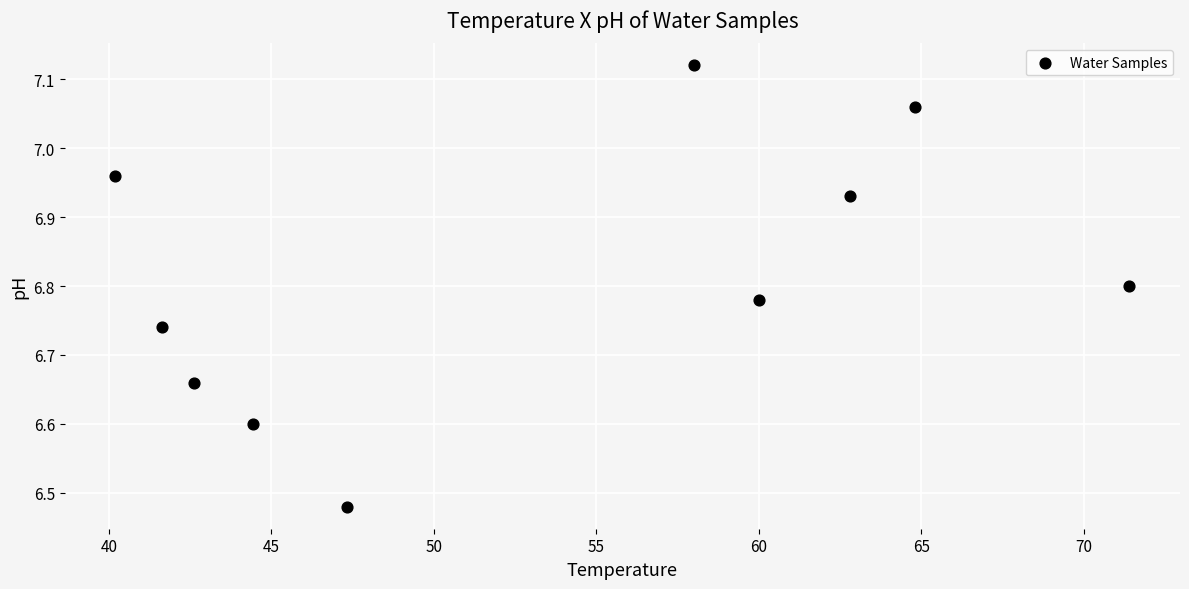

What is the range of X values (max minus min)?

31.2